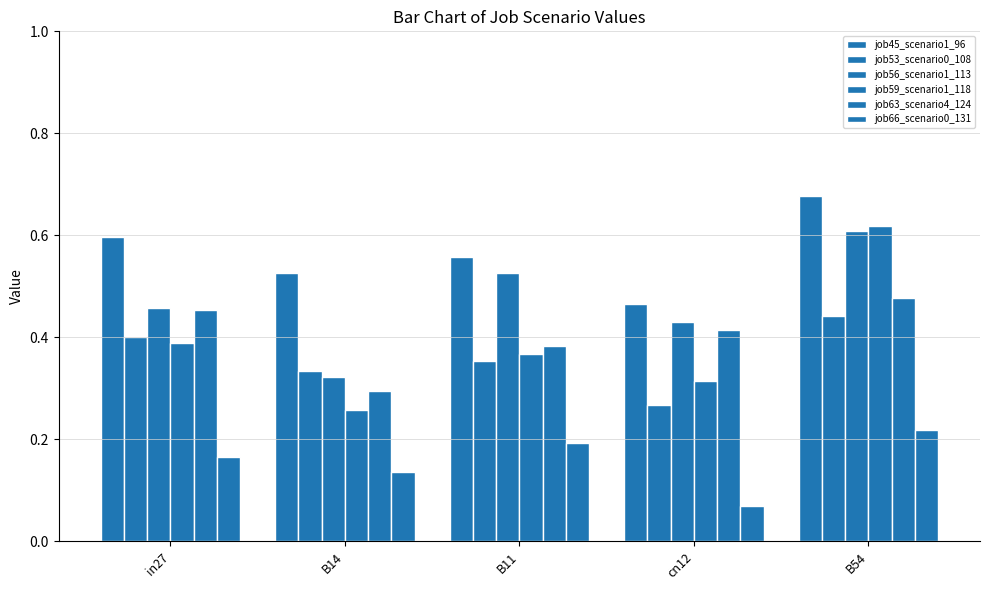

The value of job66_scenario0_131 at B14 is 0.2. True or false?

False